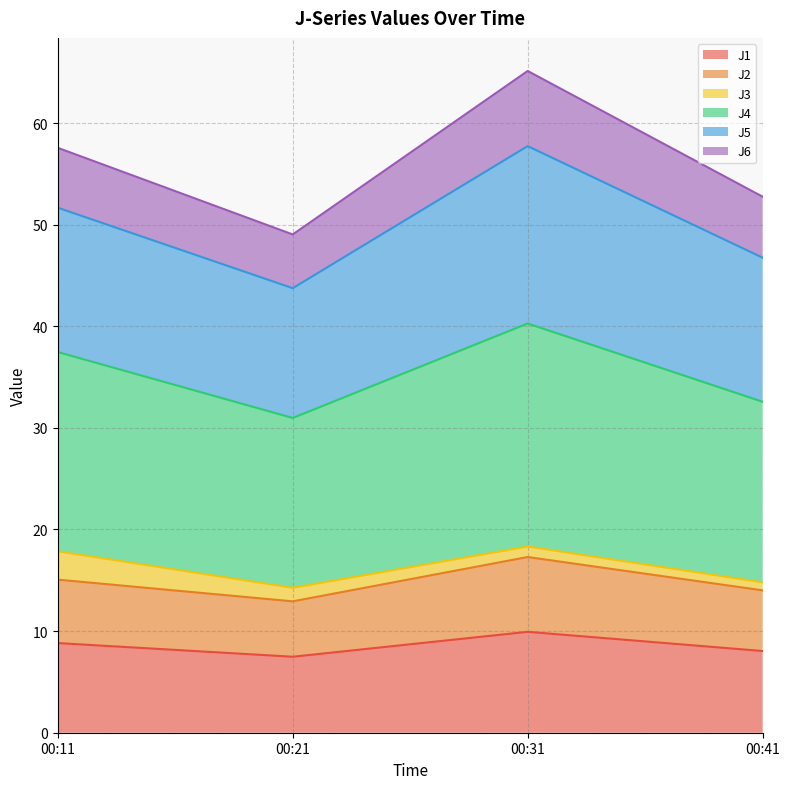

The value of J1 at 00:21 is 2.8. True or false?

False